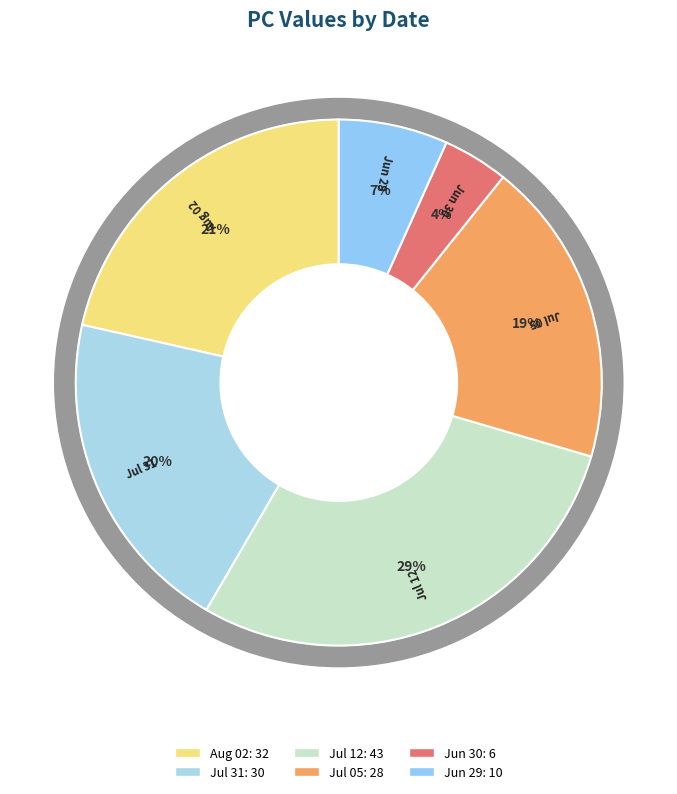

Which has a higher value, Row 2 (2022-07-12) or Row 5 (2022-06-29)?

Row 2 (2022-07-12)